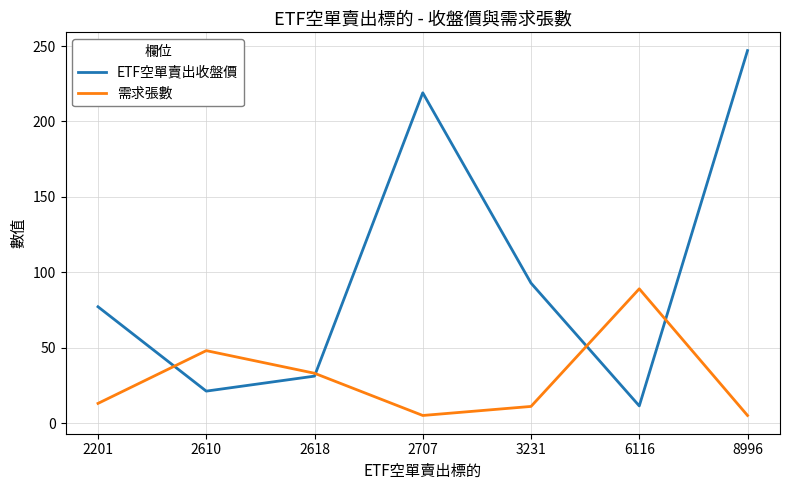

At which label is ETF空單賣出收盤價 closest to 129?

3231